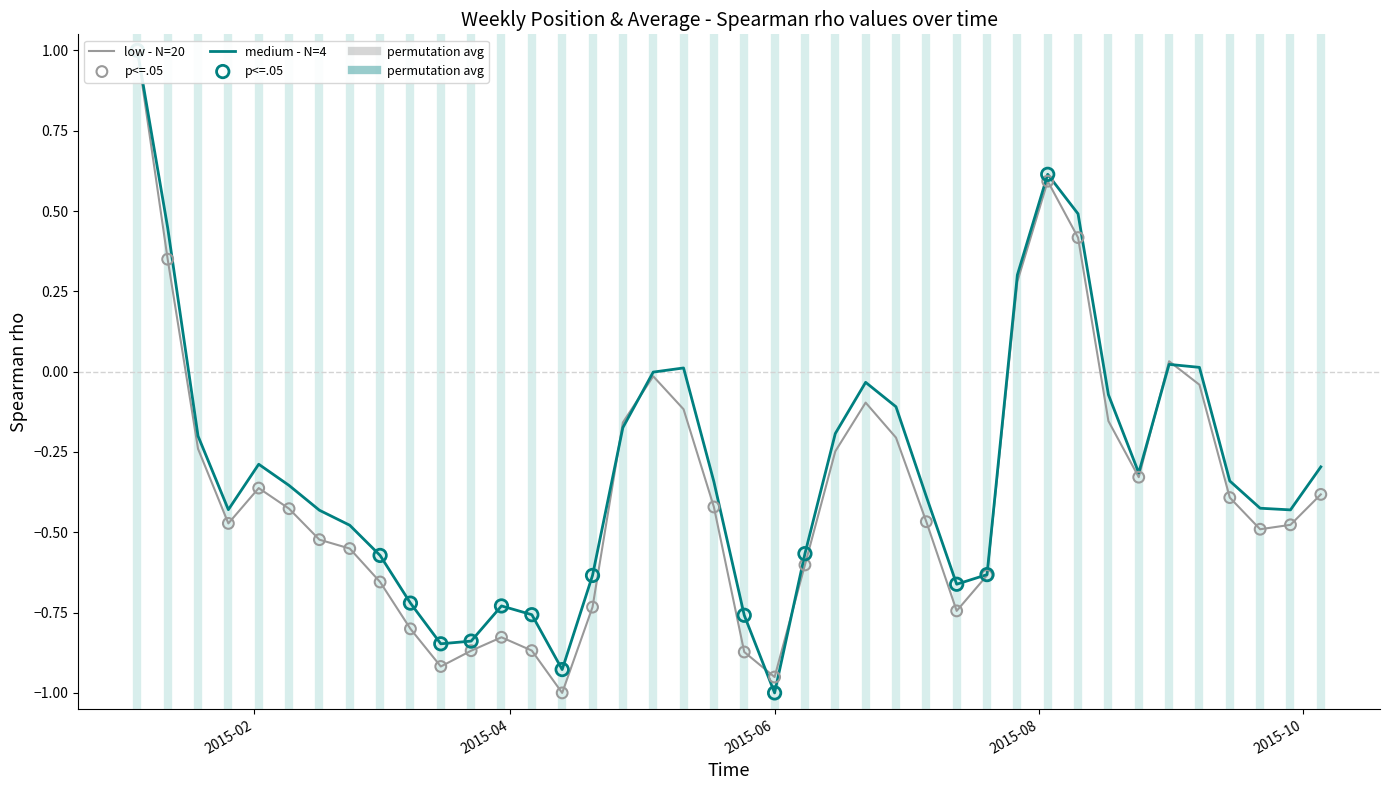

Is the value of average at 2015-02-02 greater than the value of weekly_mean_pos_nt at 2015-05-25?

Yes